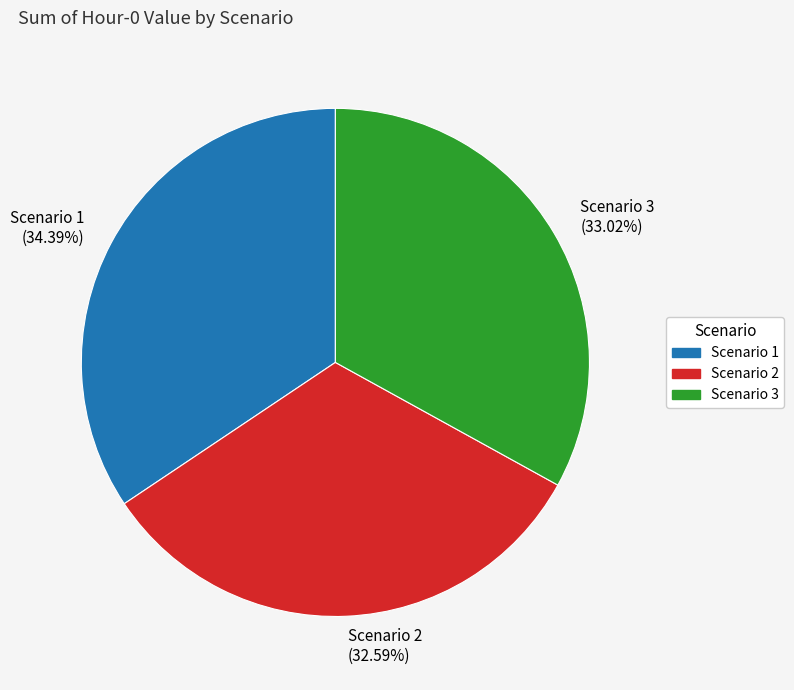

Count the number of slices in the pie.

3